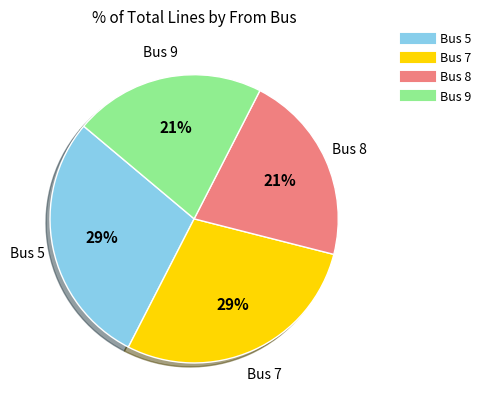

To the nearest percent, what is the average slice percentage?

25%